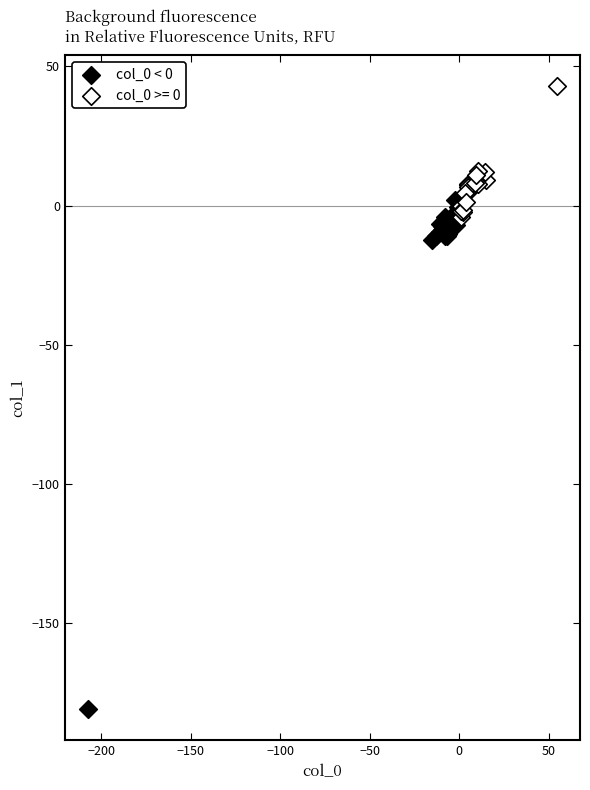

Which series reaches the maximum Y coordinate?

col_0 >= 0